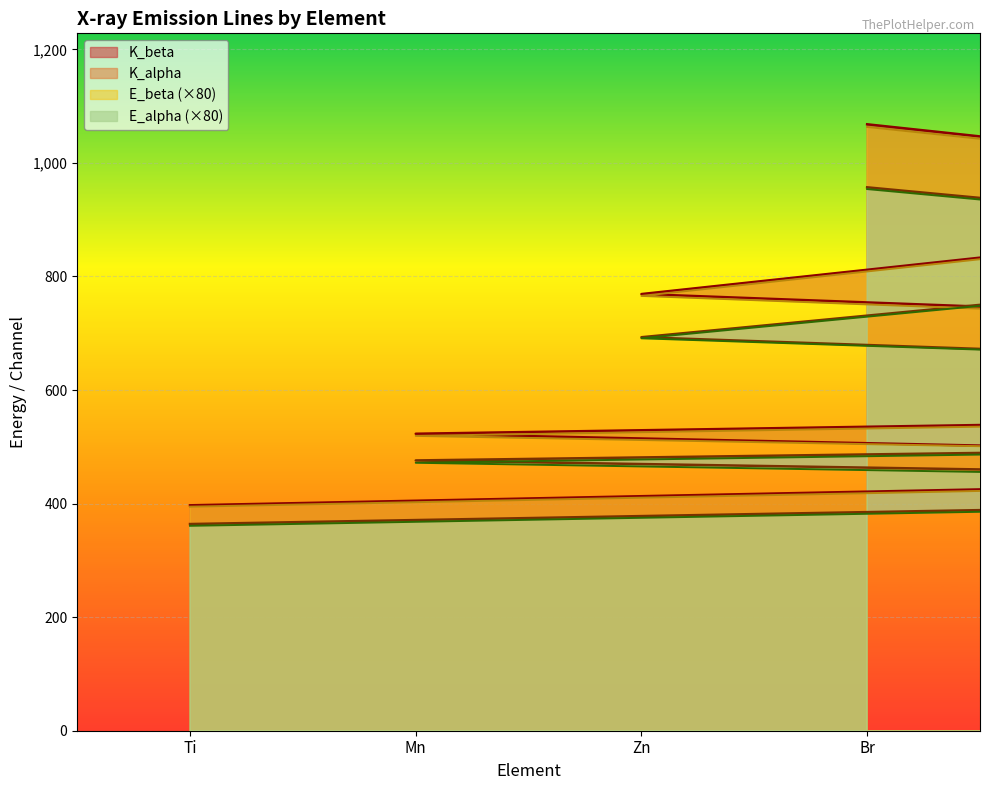

What is the difference between the maximum and minimum values in the E_alpha series?

7.4